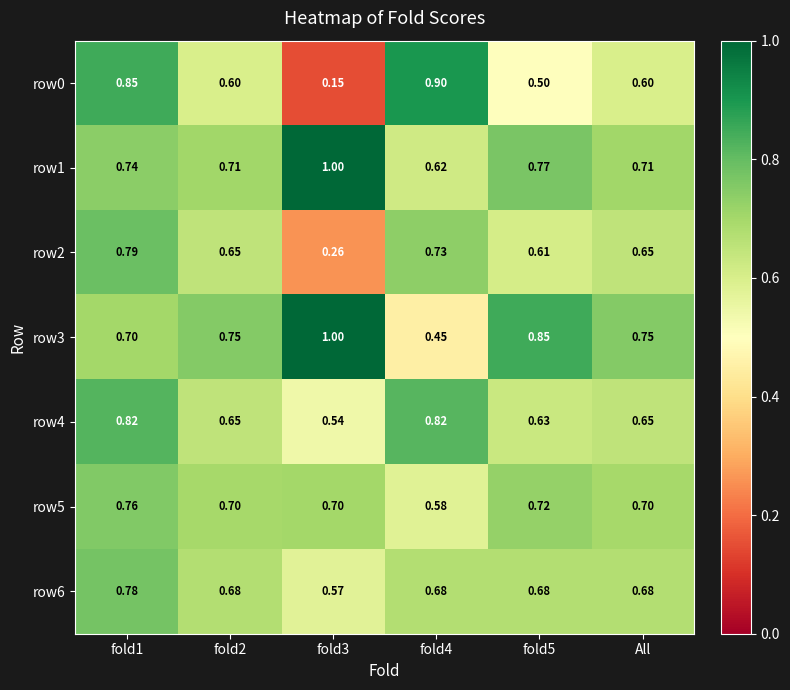

Is the value of row5 at fold2 greater than the value of row2 at All?

Yes